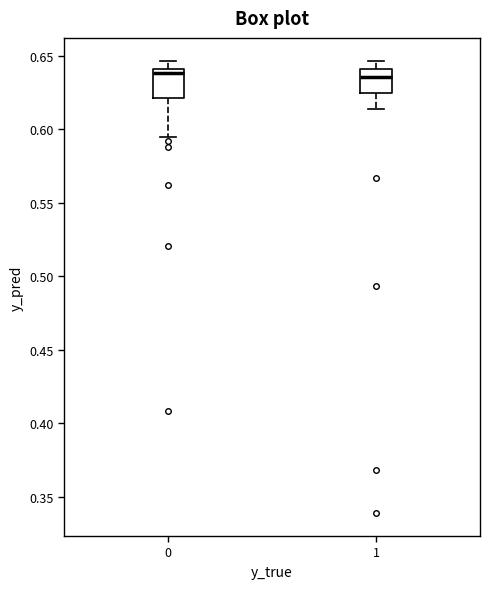

Reading left to right, transcribe this box plot: for each box, give where its median line is, the range the box spans, and where its two whiskers end, as read against the y-axis. The values are not printed on the chart, so give them approximately, as read against the axis.

0: median 0.640 (just below the box's upper edge), box 0.620 to 0.640, whiskers 0.595 to 0.645
1: median 0.635, box 0.625 to 0.640, whiskers 0.615 to 0.645